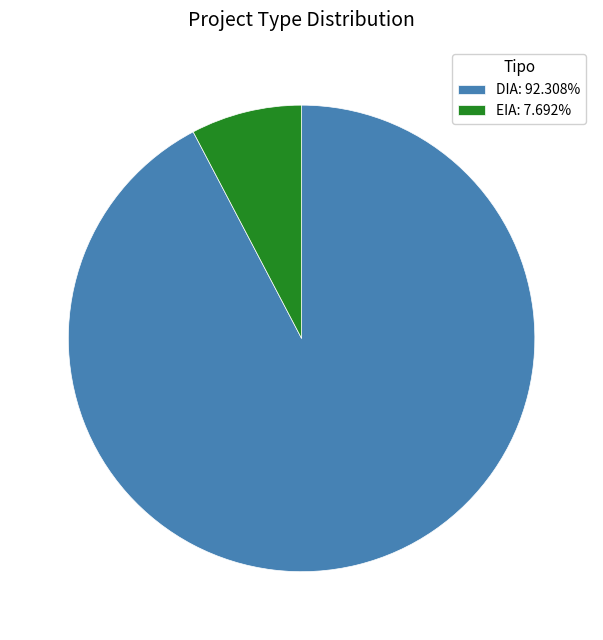

What is the ratio of the value at DIA to the value at EIA?

12.0